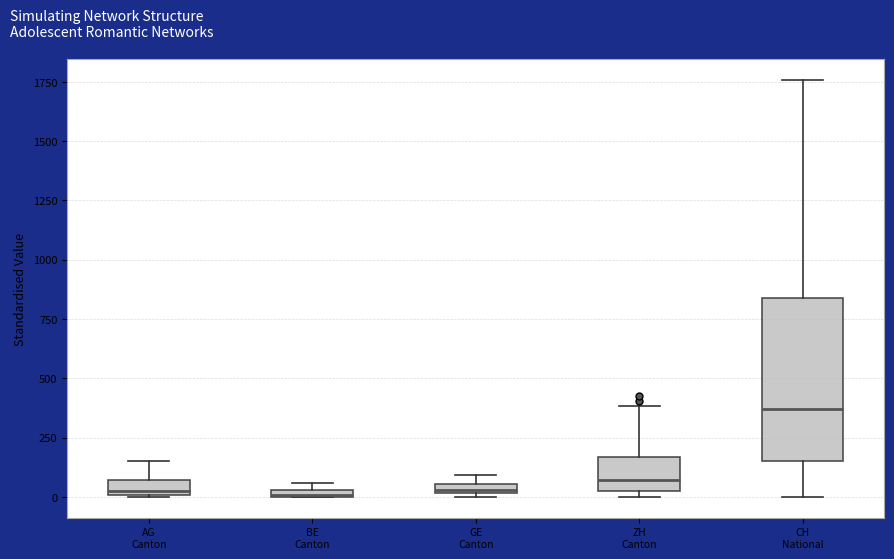

Which box is the tallest, from its lower edge to its upper edge?

CH National